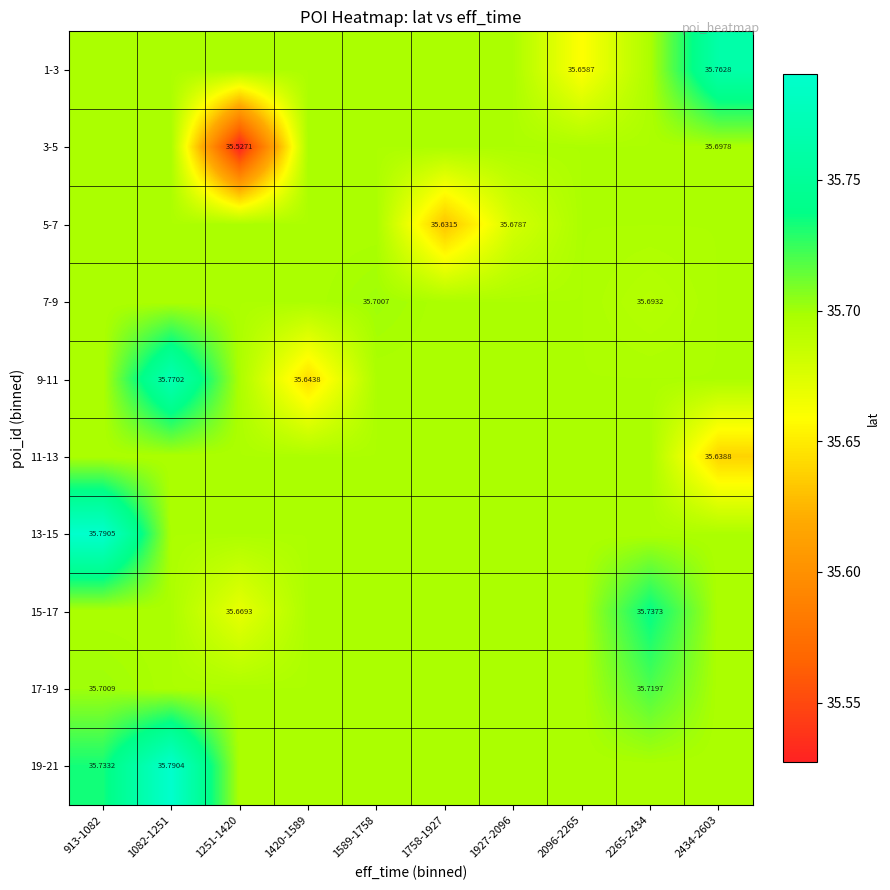

Which series has the largest total across all categories?

19-21